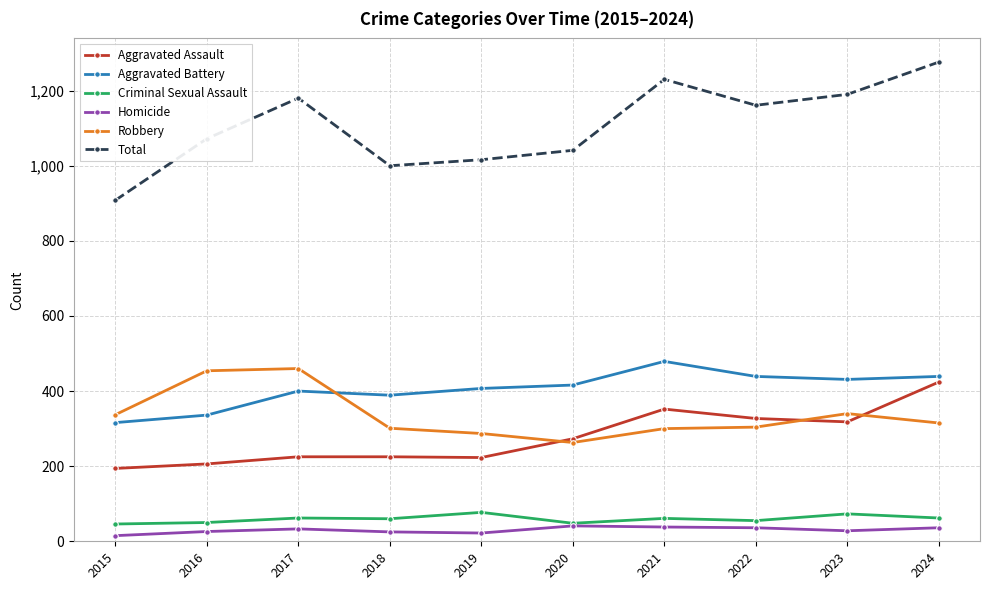

True or false: Criminal Sexual Assault and Total intersect in this chart.

False